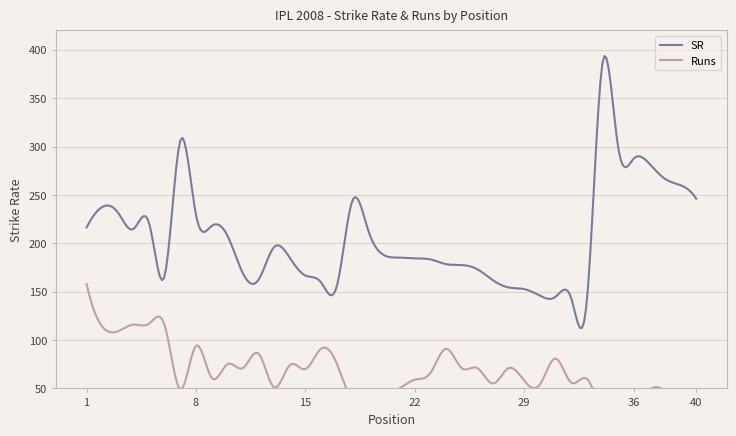

What is the difference between the Runs values at 20 and 13?

4.0